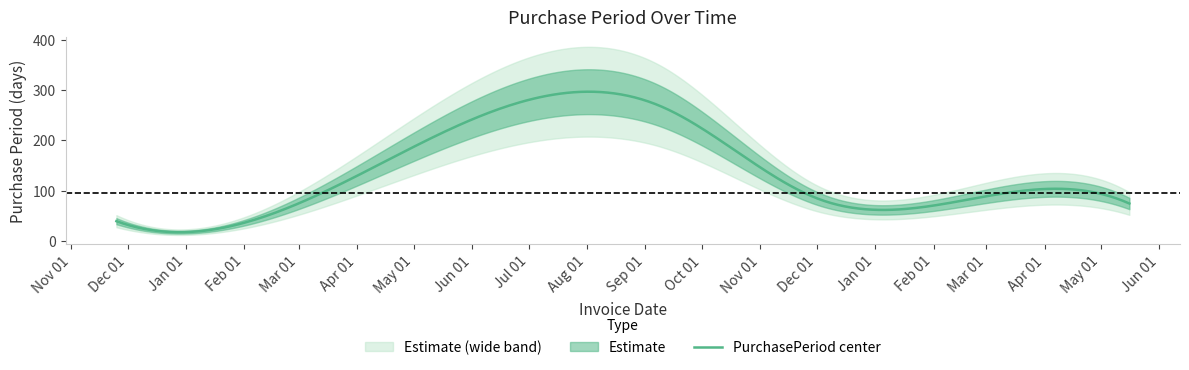

What is the minimum value shown in the chart?

21